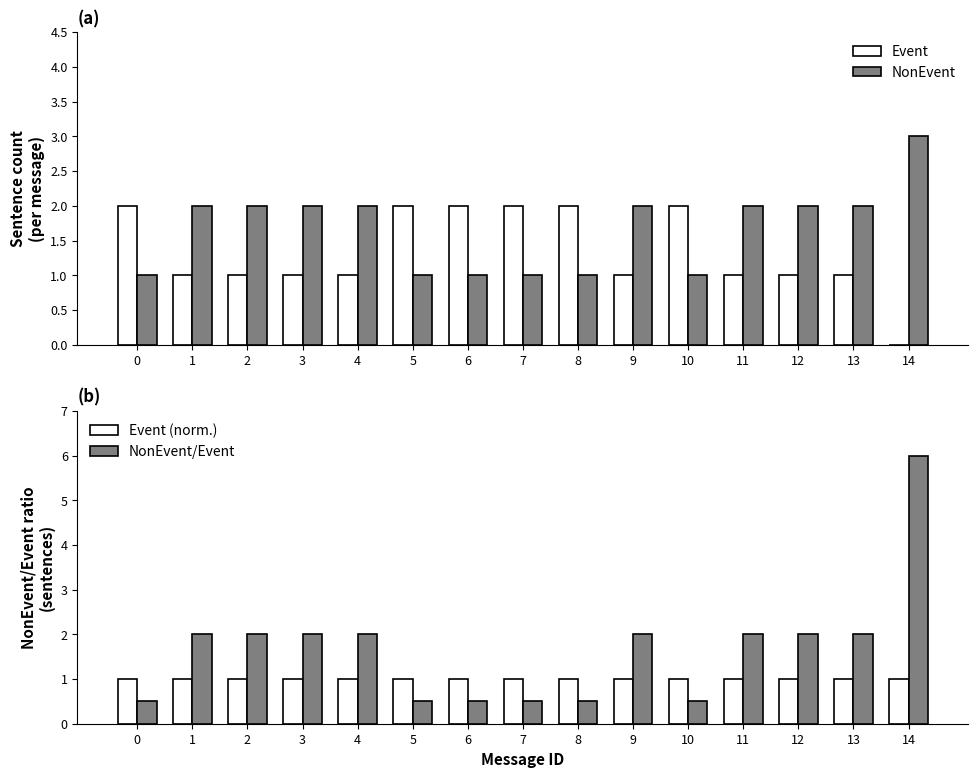

What is the total value across all series at 11?

6.0